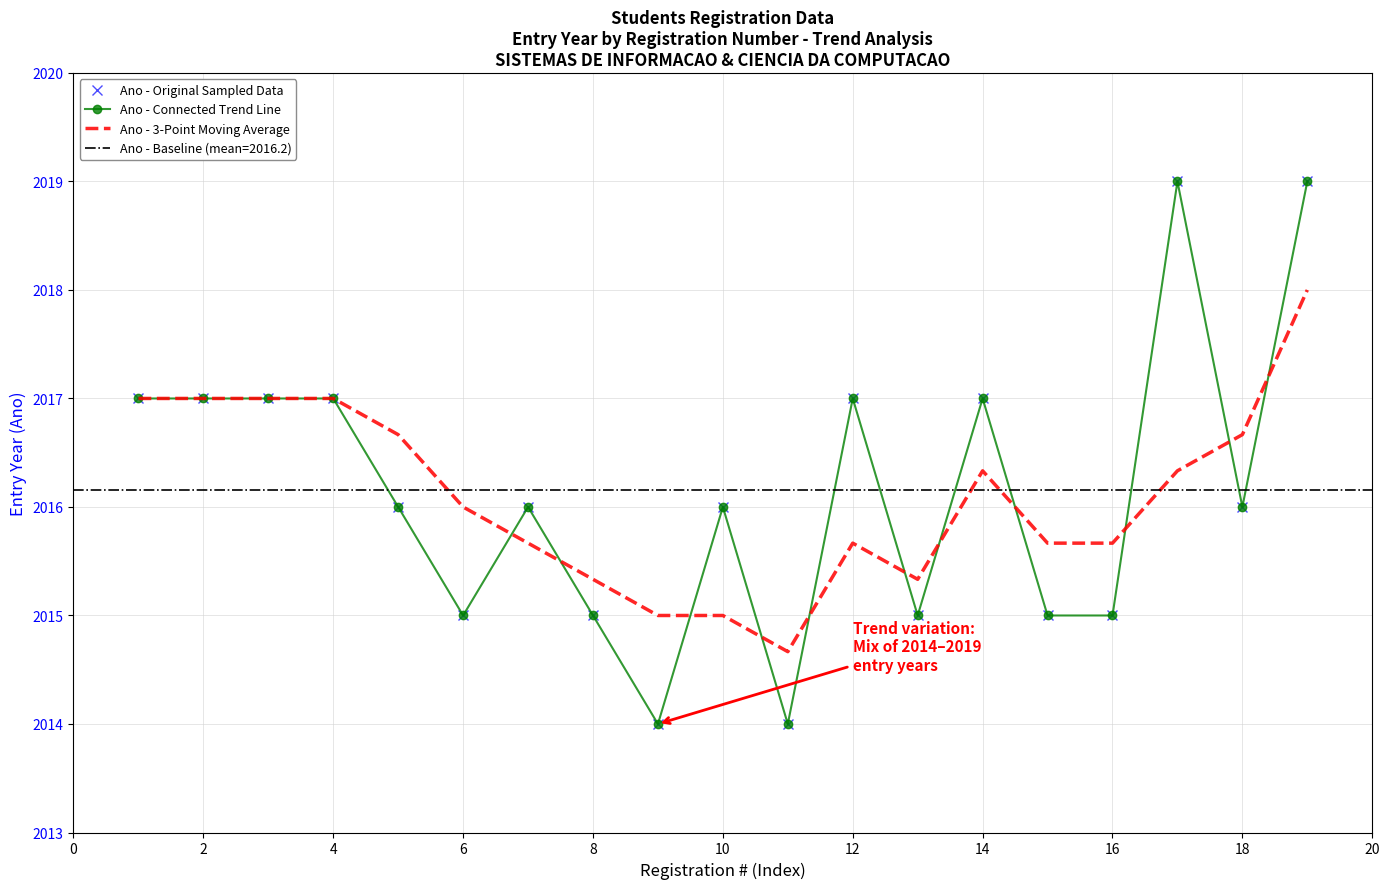

What is the minimum value for Ano - 3-Point Moving Average?

2014.7